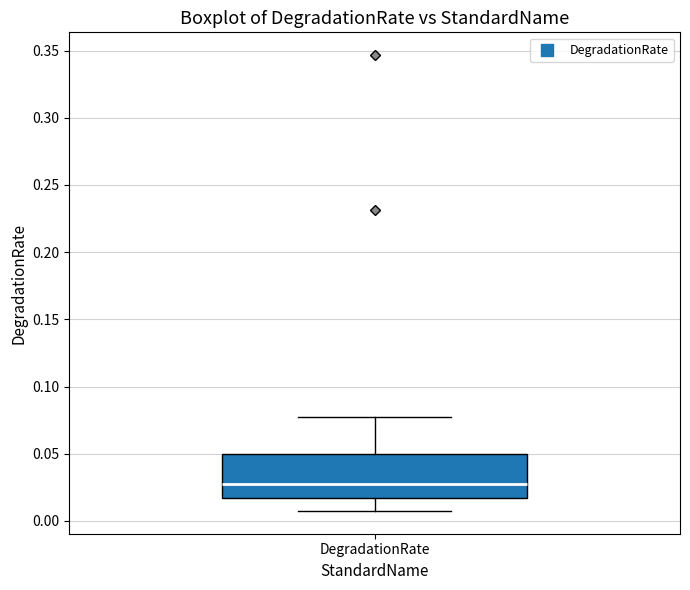

Where does the upper whisker of the box for DegradationRate end on the y-axis? The values are not printed on the chart, so give them approximately, as read against the axis.

0.075